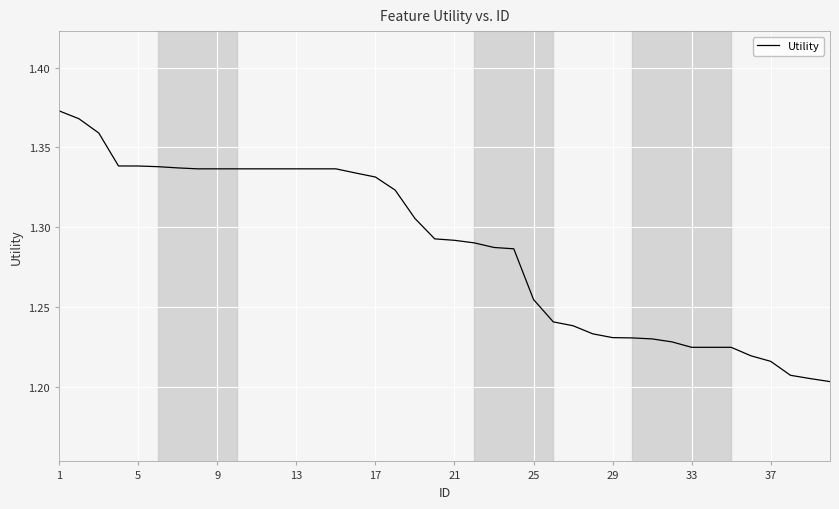

Reading left to right, extract all data points from this chart.

1.4	1.4	1.4	1.3	1.3	1.3	1.3	1.3	1.3	1.3	1.3	1.3	1.3	1.3	1.3	1.3	1.3	1.3	1.3	1.3	1.3	1.3	1.3	1.3	1.3	1.2	1.2	1.2	1.2	1.2	1.2	1.2	1.2	1.2	1.2	1.2	1.2	1.2	1.2	1.2